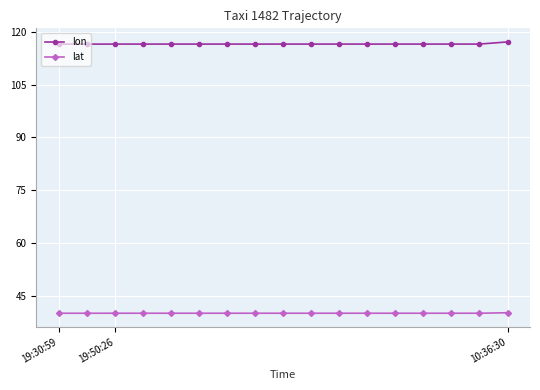

Rank the series by their average value, from lowest to highest.

lat, lon